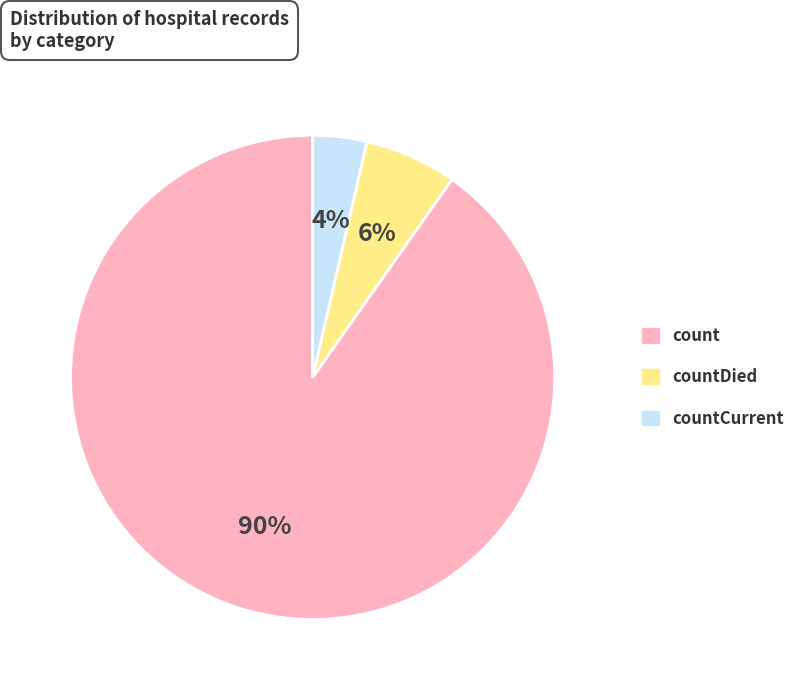

To the nearest percent, what is the average slice percentage?

33%